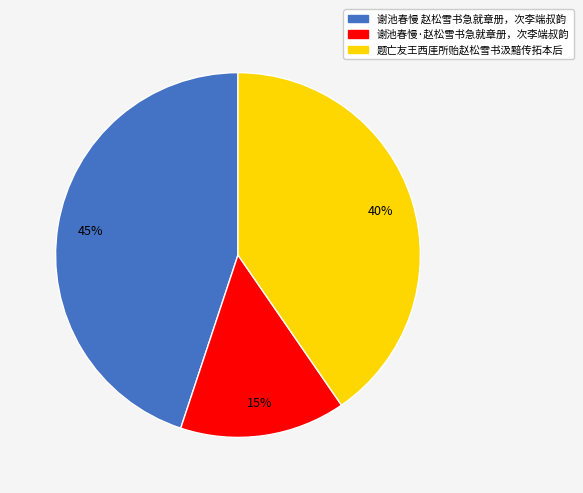

Is it true that 谢池春慢·赵松雪书急就章册，次李端叔韵 is 27% of the pie?

False